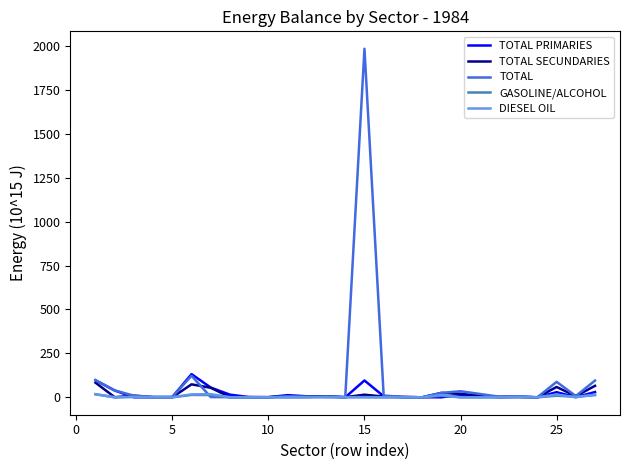

What is the difference between the second highest and minimum values in the GASOLINE/ALCOHOL series?

13.5